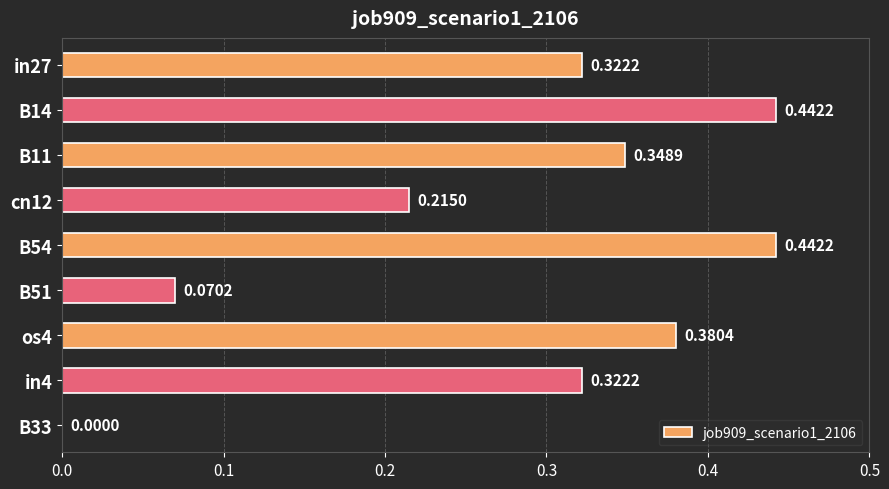

Which has a higher value, B51 or cn12?

cn12